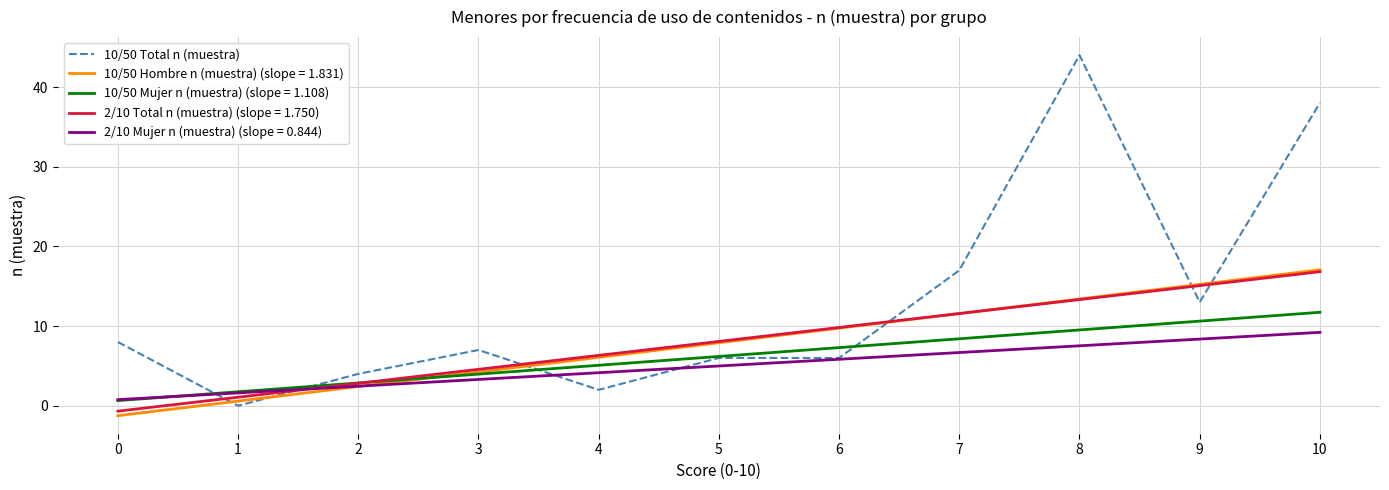

At which category does the chart reach its minimum across all series?

1